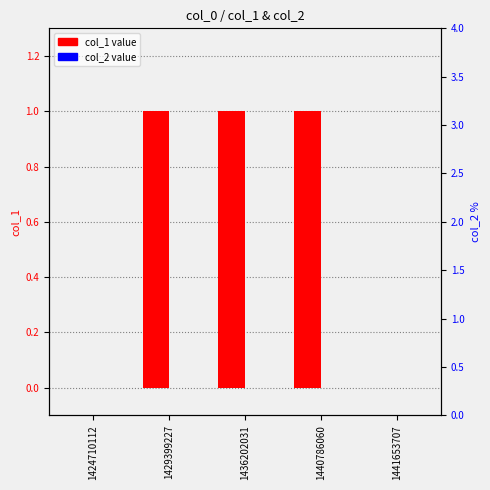

List the series in order of their overall mean, highest first.

col_1, col_2